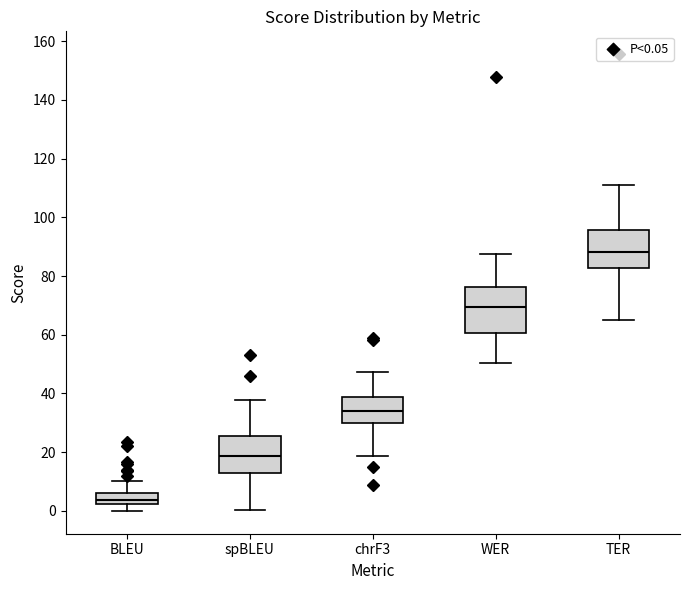

Where is the upper edge of the box for spBLEU on the y-axis? The values are not printed on the chart, so give them approximately, as read against the axis.

26